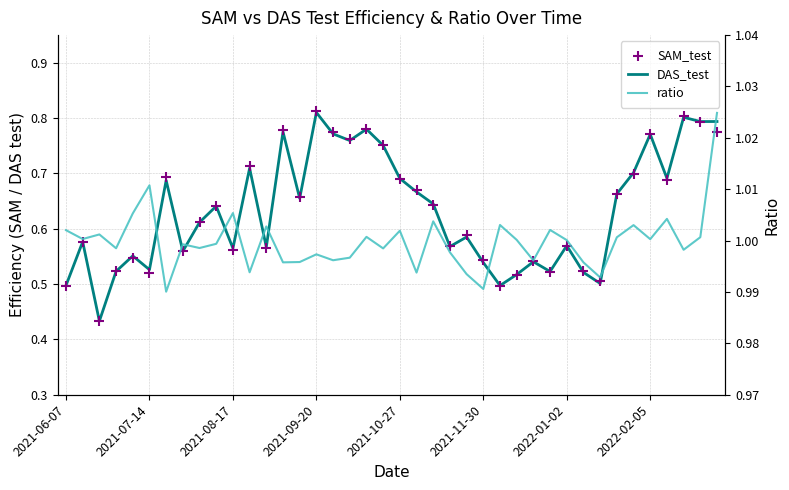

What are all the series names shown in the legend?

DAS_test, SAM_test, ratio